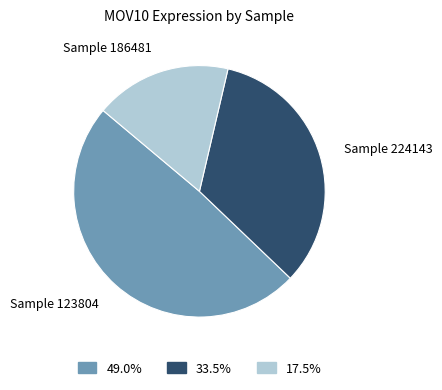

Do 33.5% and 17.5% together represent more than half of the pie?

Yes